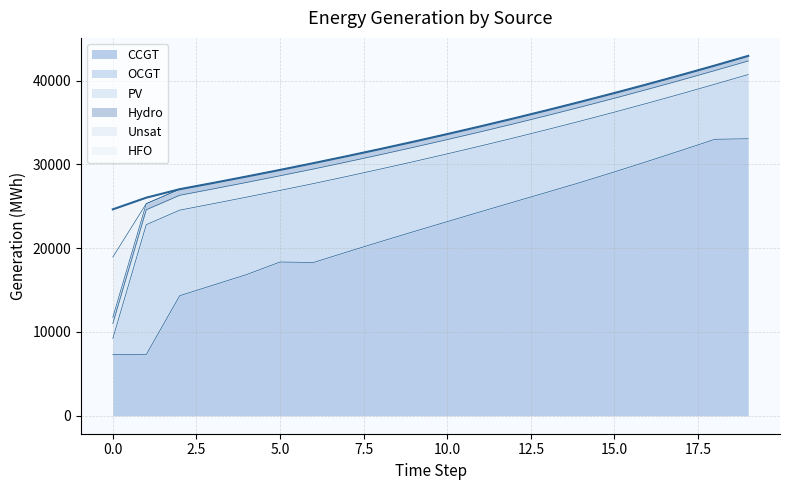

What is the minimum value for CCGT?

7299